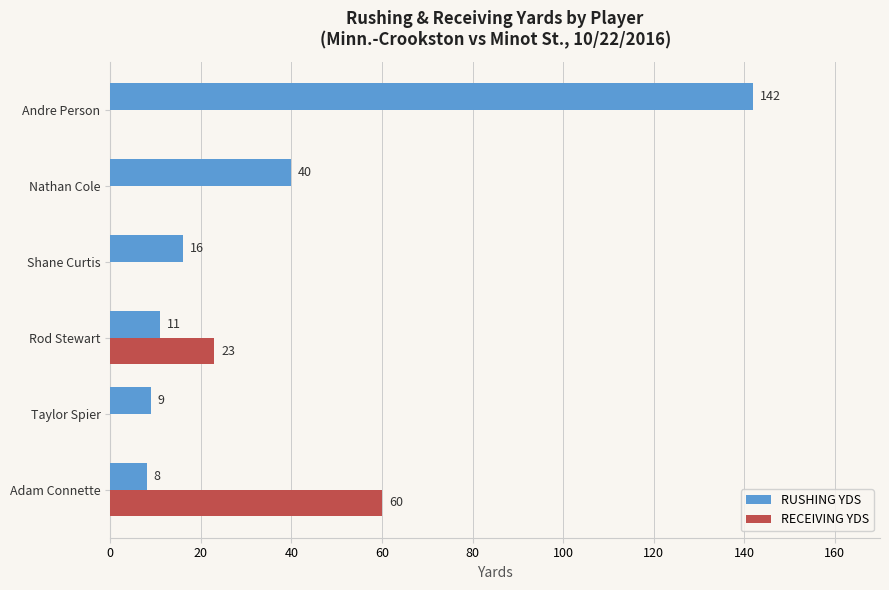

Between Shane Curtis and Taylor Spier, which series saw the biggest shift?

RUSHING YDS